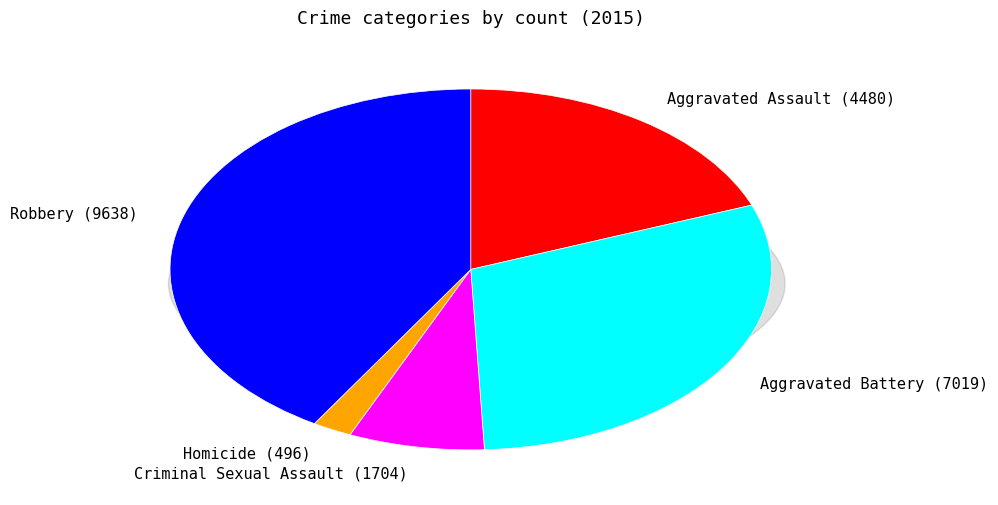

To the nearest percent, what is the difference between the largest and smallest slice percentages?

39%